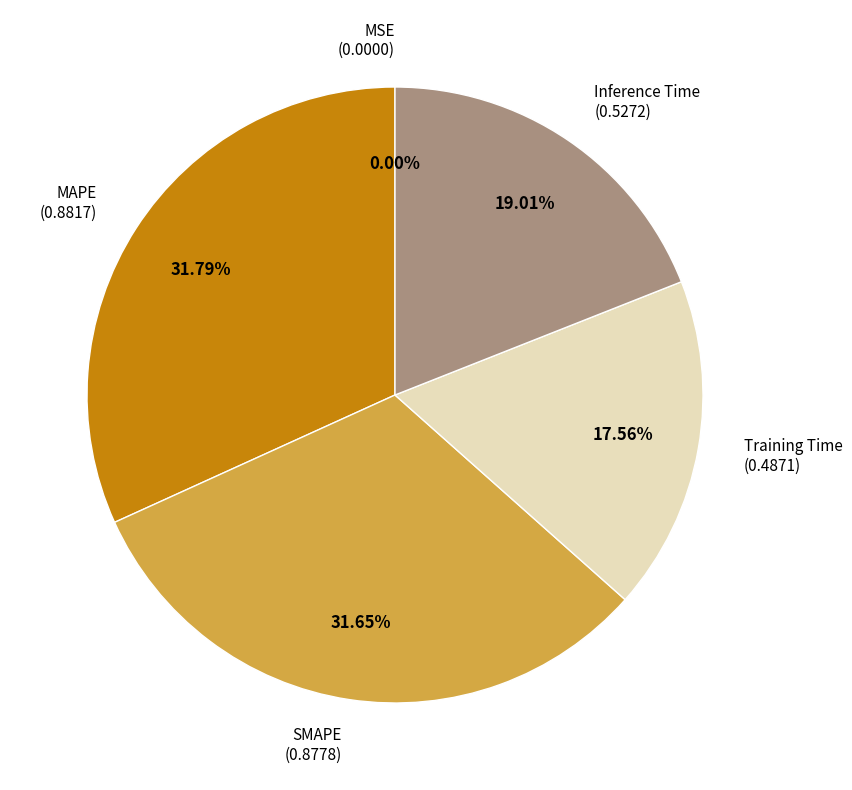

Is there a majority slice in this chart?

No